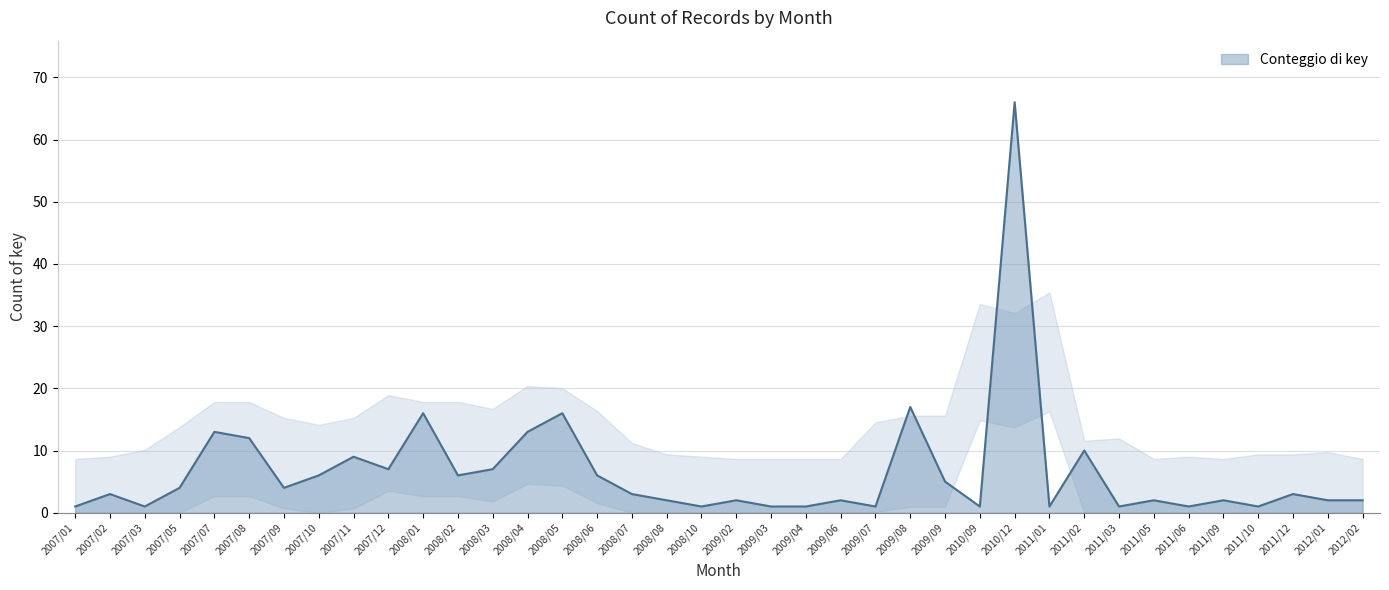

True or false: the data shows 3 at 2008/07.

True